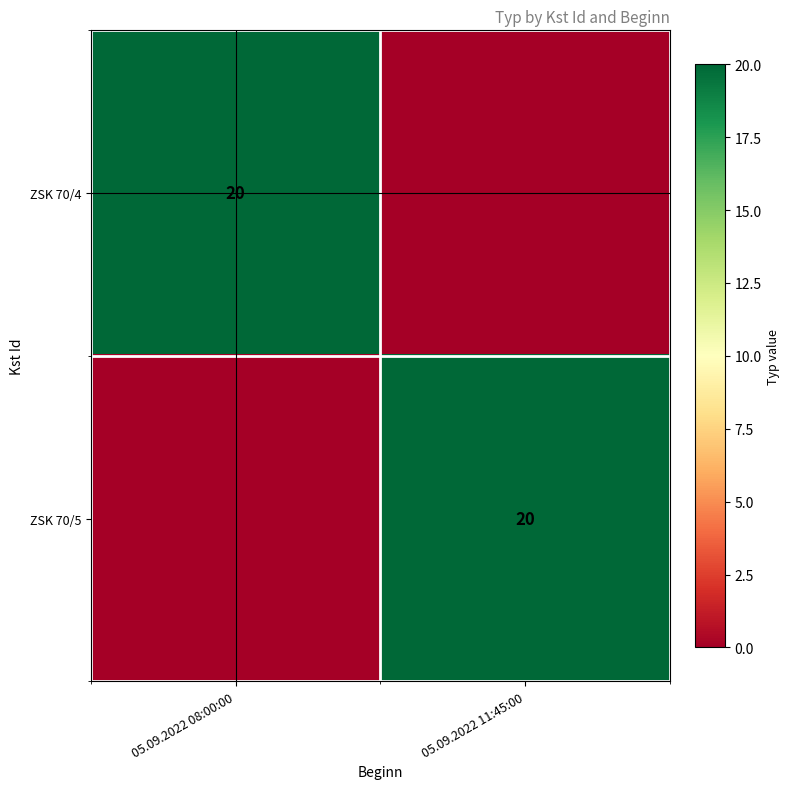

The value of ZSK 70/4 at 05.09.2022 08:00:00 is 7. True or false?

False